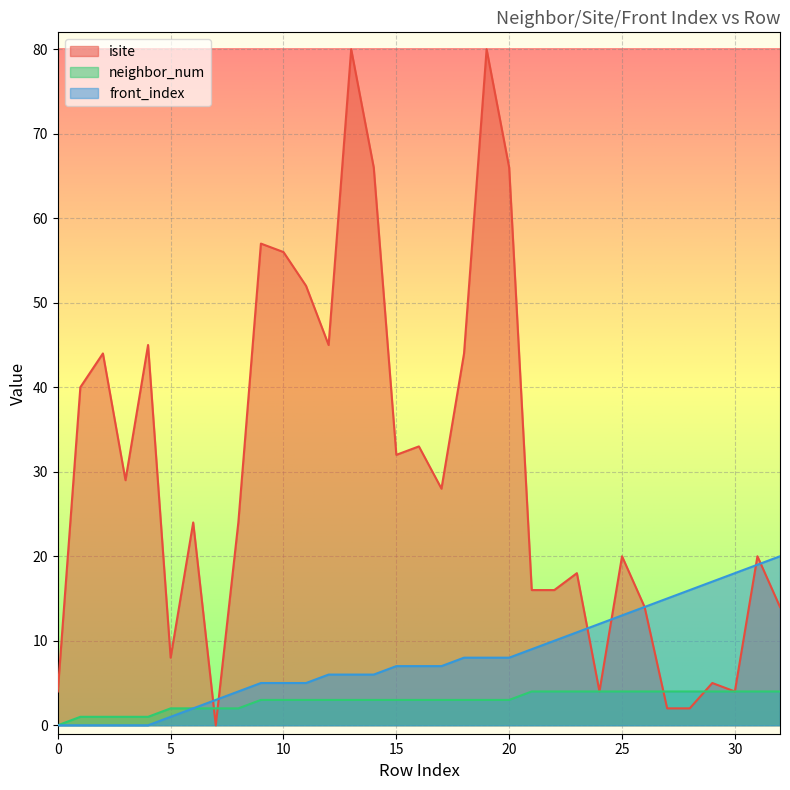

Count the neighbor_num values in the range 2 to 4.

28